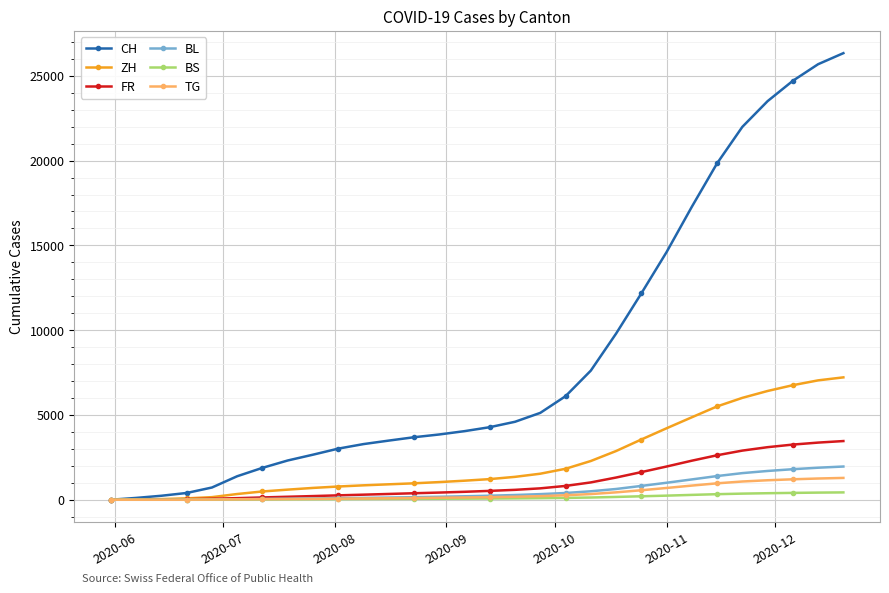

How many lines are shown in the chart?

6